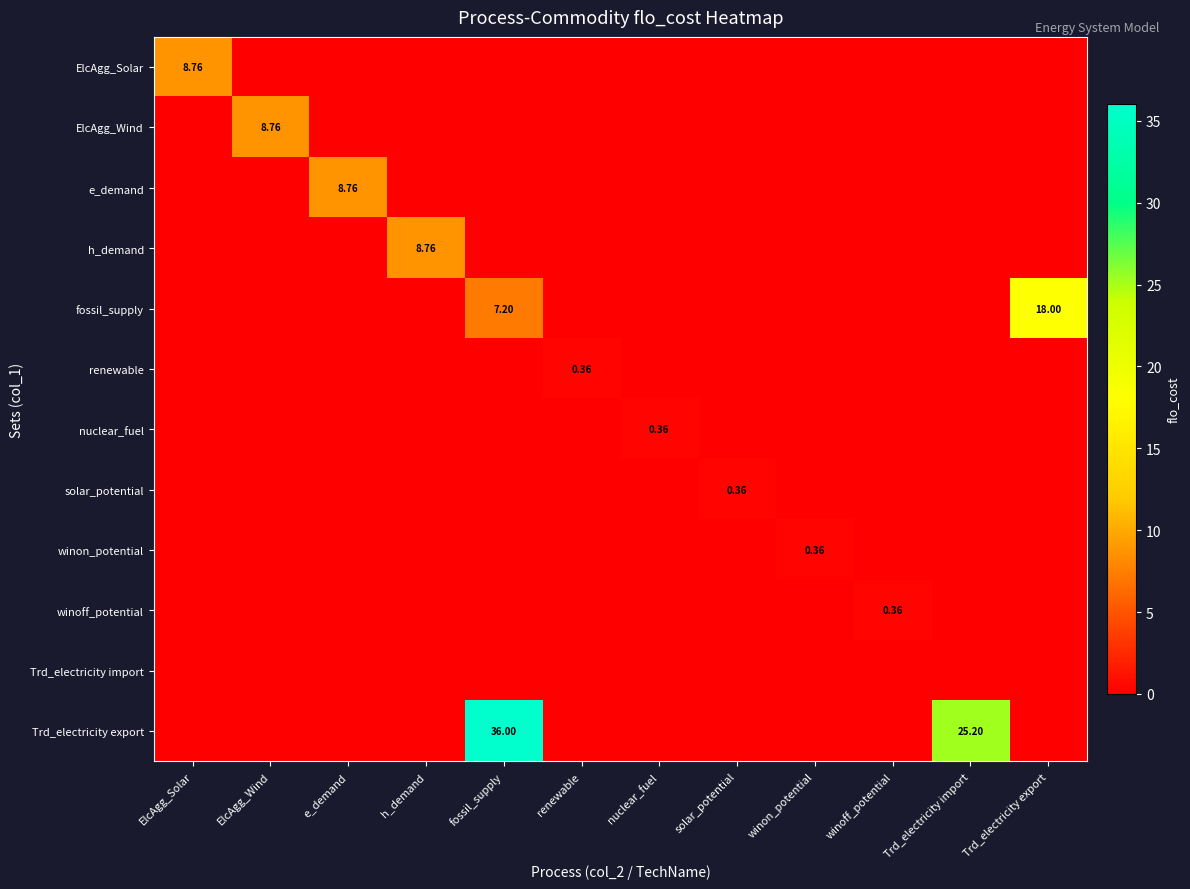

At nuclear_fuel, list the series in order from largest to smallest.

nuclear_fuel, ElcAgg_Solar, ElcAgg_Wind, e_demand, h_demand, fossil_supply, renewable, solar_potential, winon_potential, winoff_potential, Trd_electricity import, Trd_electricity export